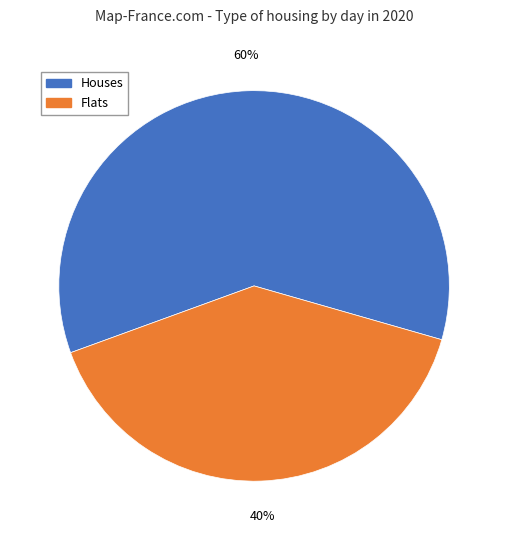

Which has a higher value, Flats or Houses?

Houses